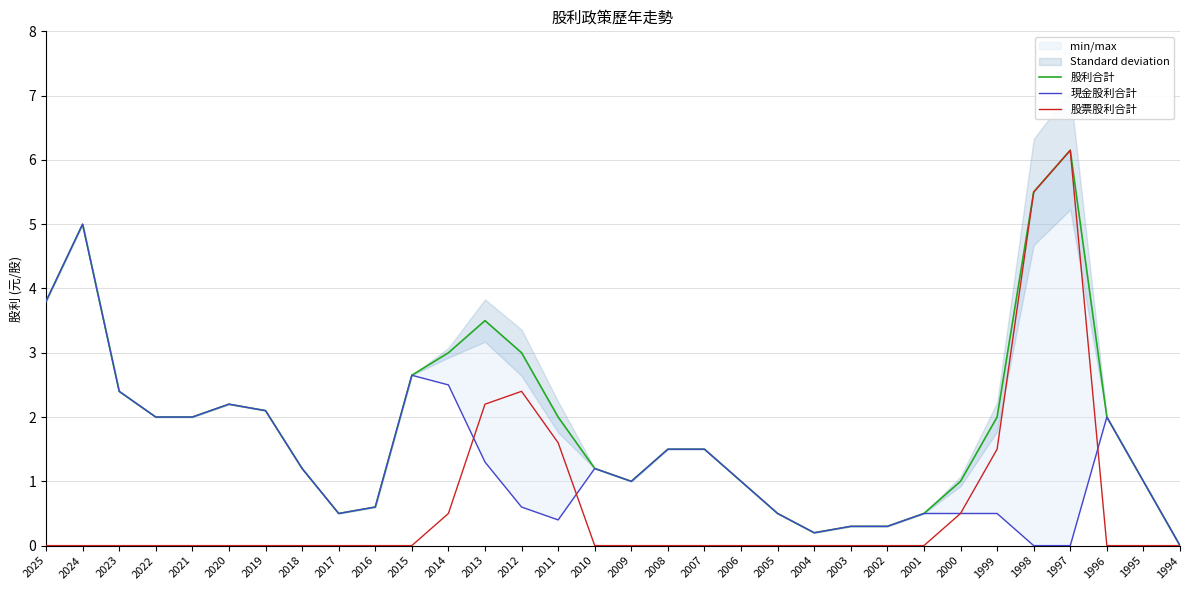

Rank the series by their average value, from lowest to highest.

股票股利合計, 現金股利合計, 股利合計